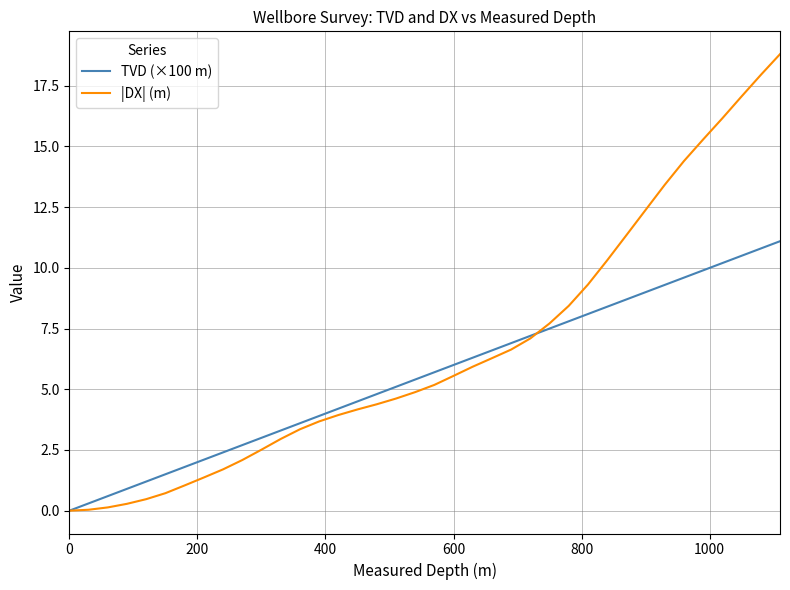

What is the maximum value shown in the chart?

18.8